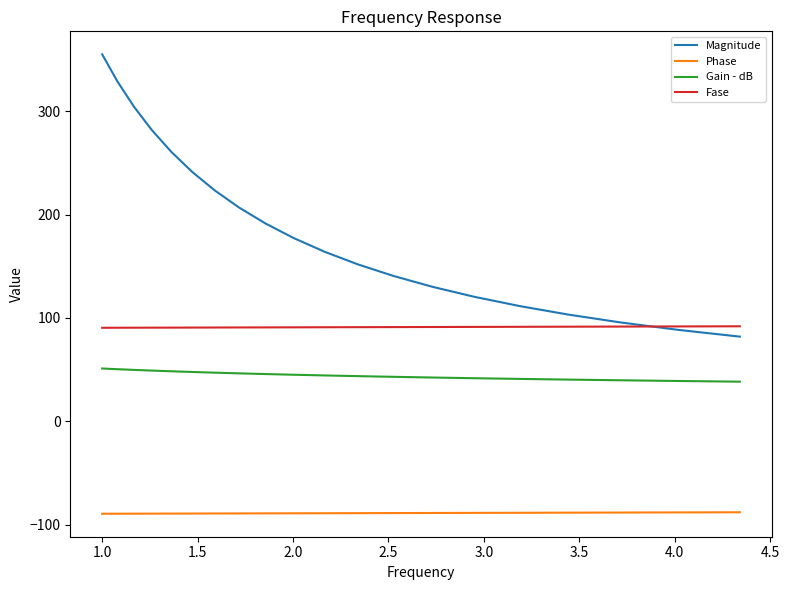

Which series has the largest total across all categories?

Magnitude